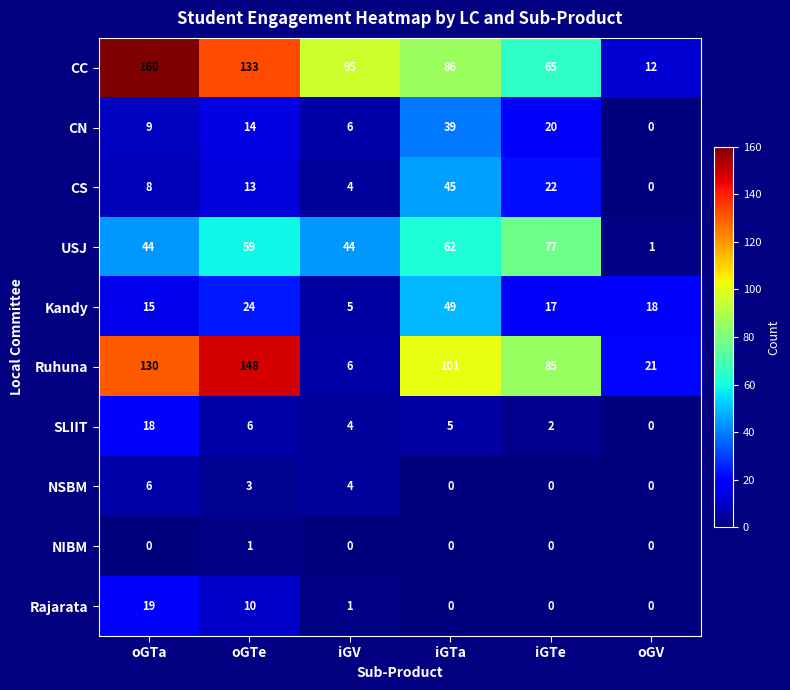

What is the greatest value displayed?

160